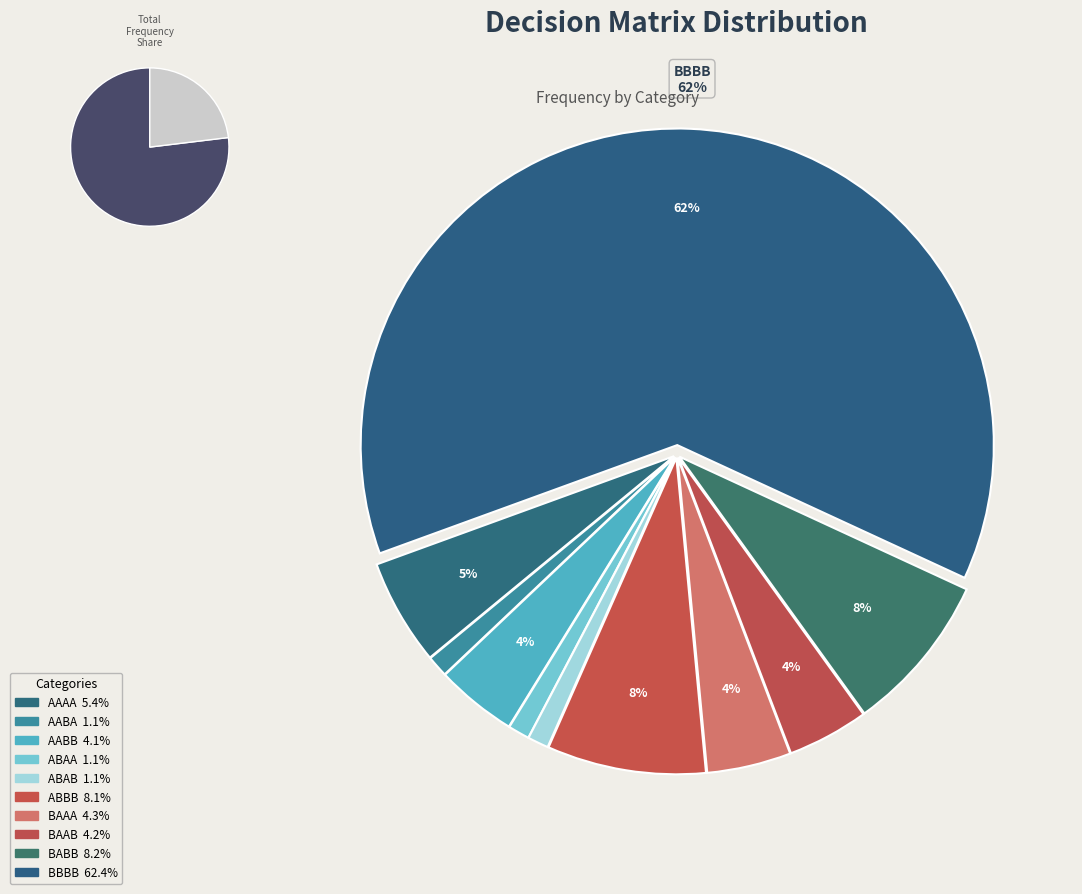

Is the sum of AABA and AAAA greater than half?

No